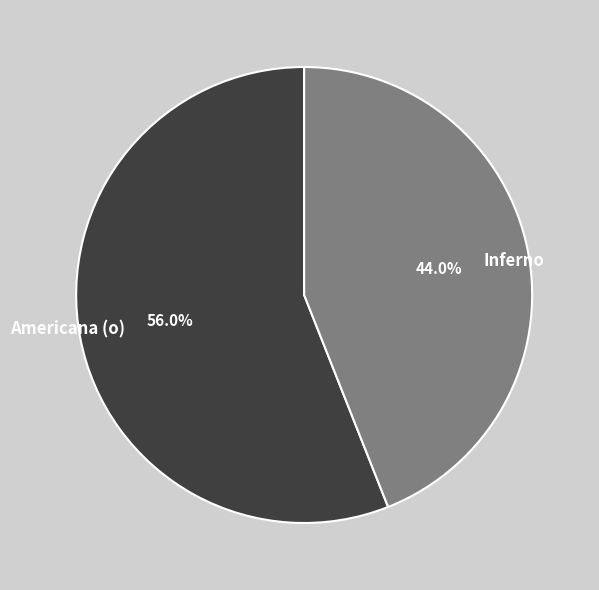

Which has a higher value, Americana (o) or Inferno?

Americana (o)